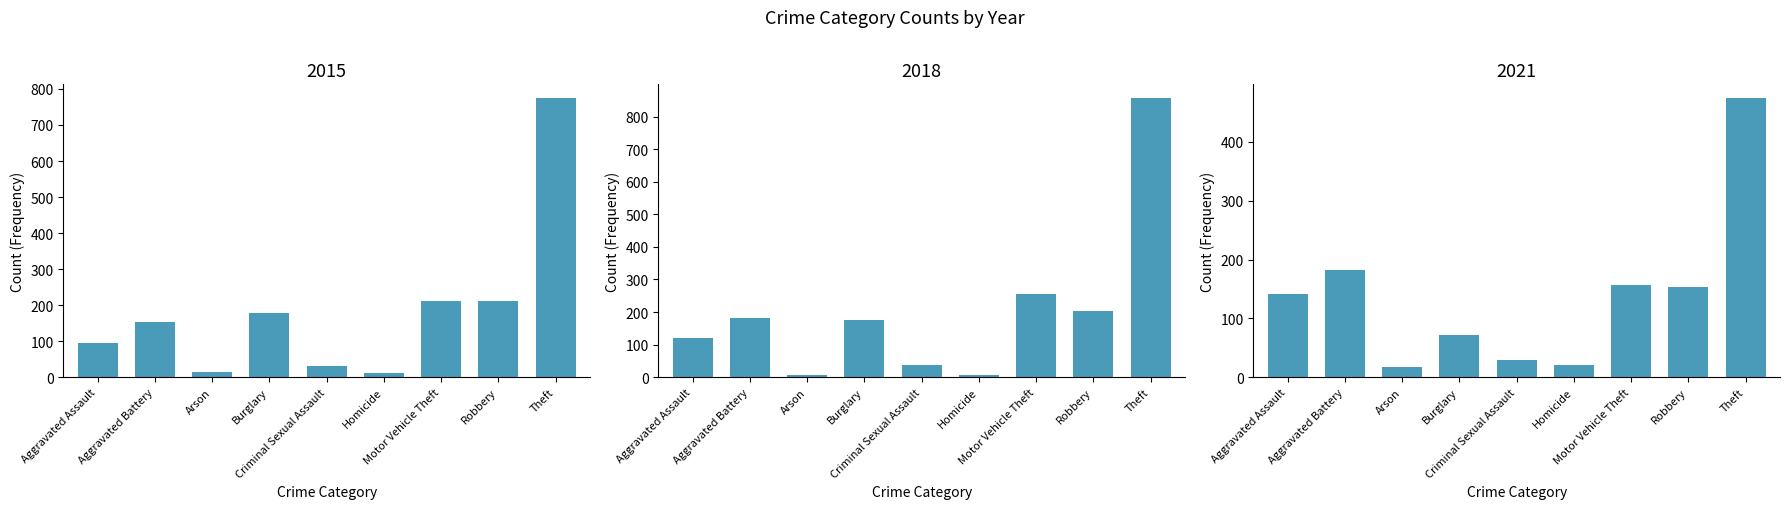

At which label does 2018 first exceed 176?

Aggravated Battery